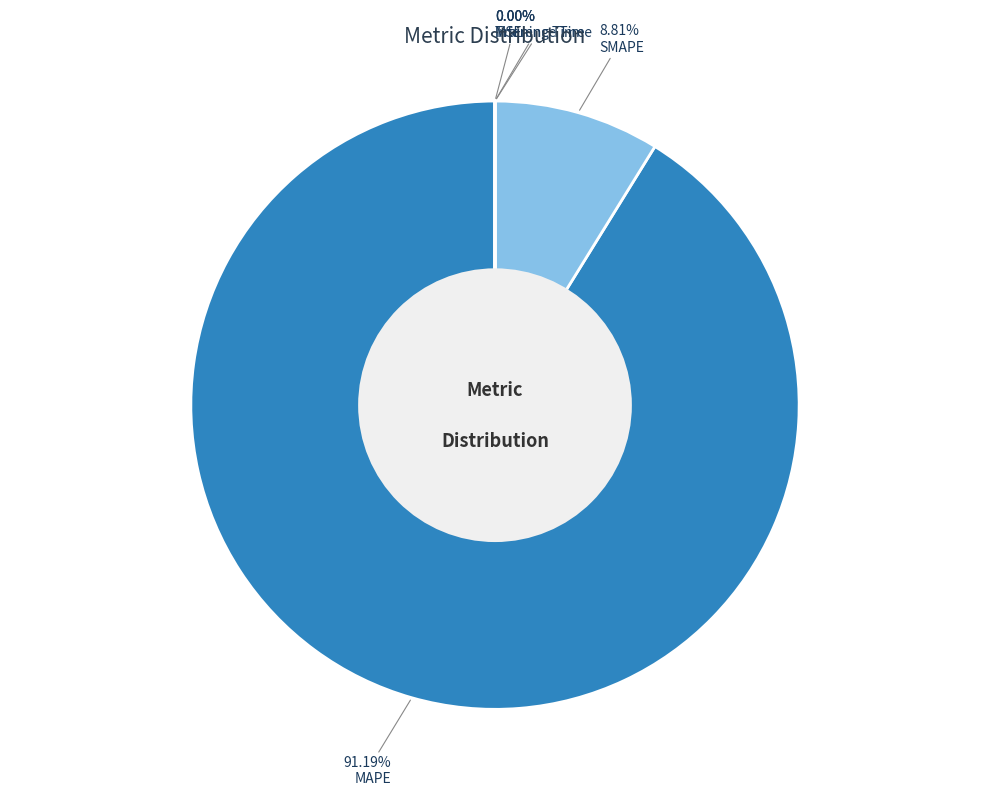

Does any single category account for the majority?

Yes